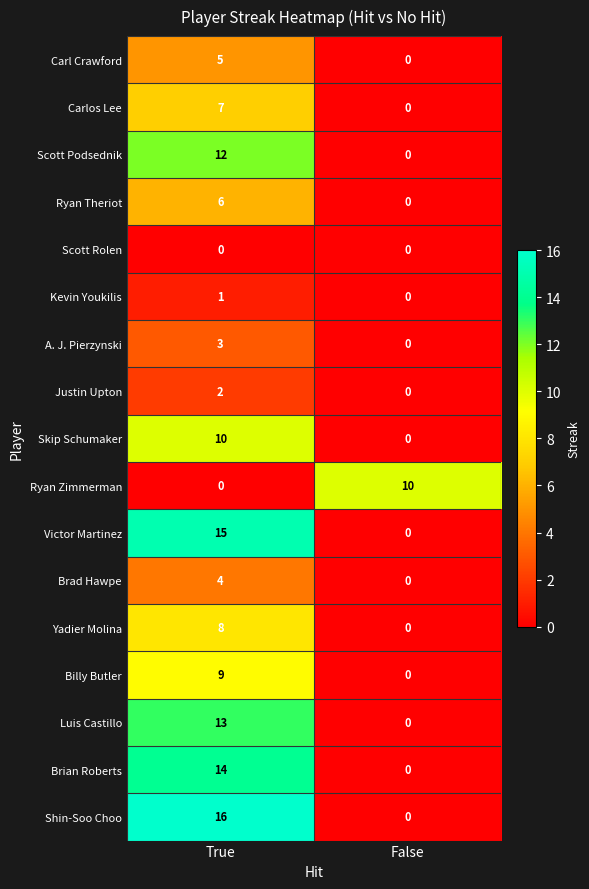

Rank the categories by Ryan Zimmerman value from lowest to highest.

True, False